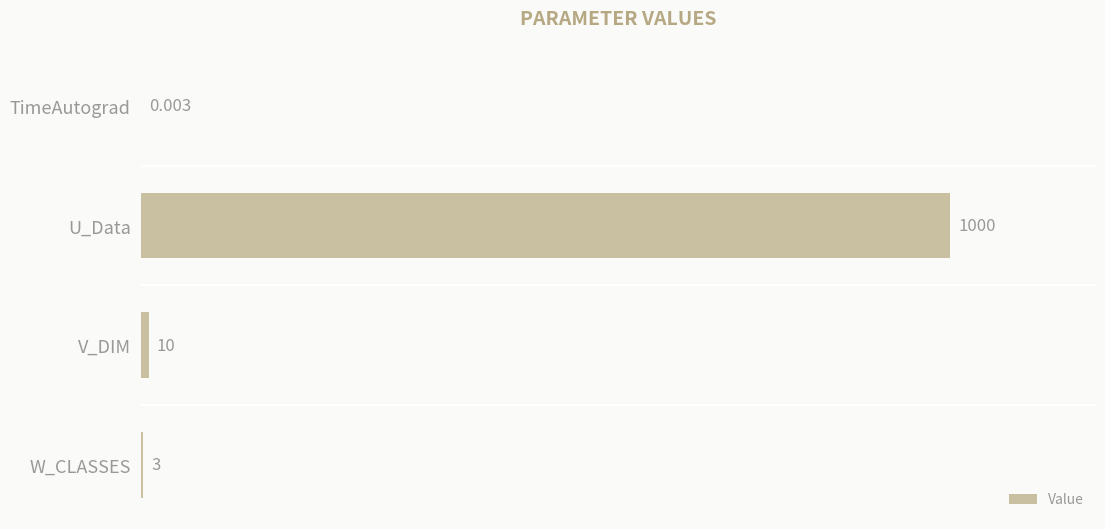

Which has a higher value, W_CLASSES or V_DIM?

V_DIM